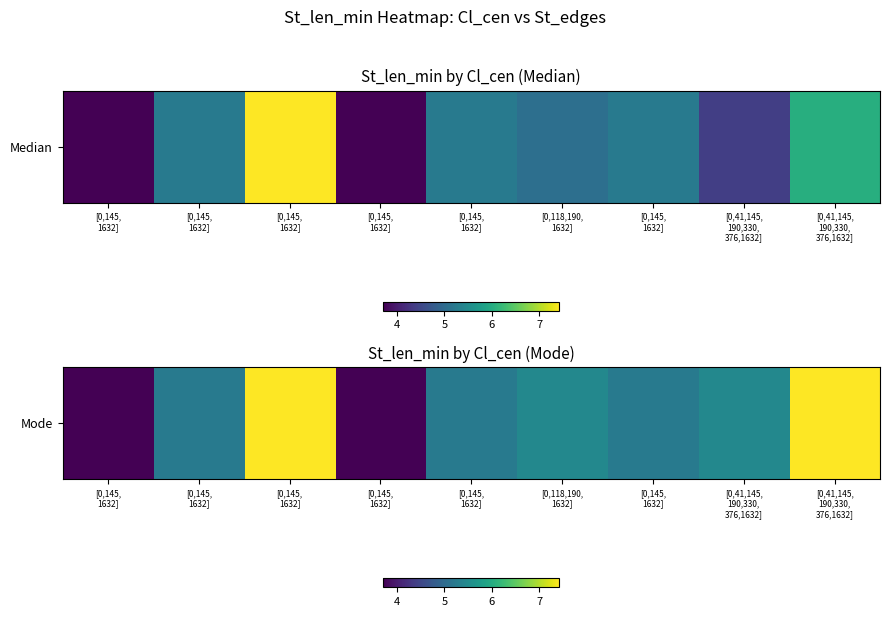

Where does the data first go above 5?

[0,145,
1632]